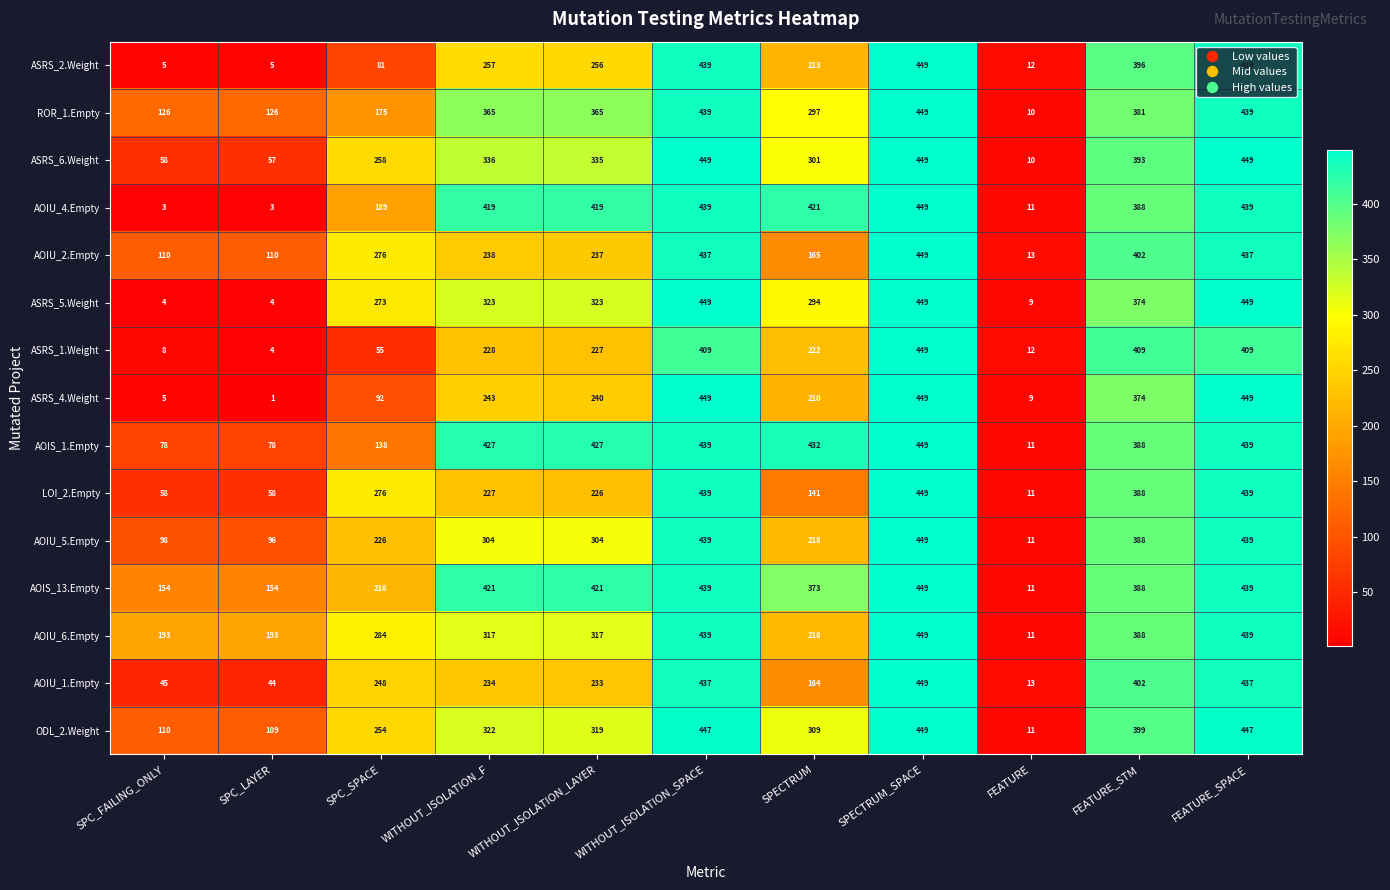

Which series has the largest total across all categories?

AOIS_13.Empty